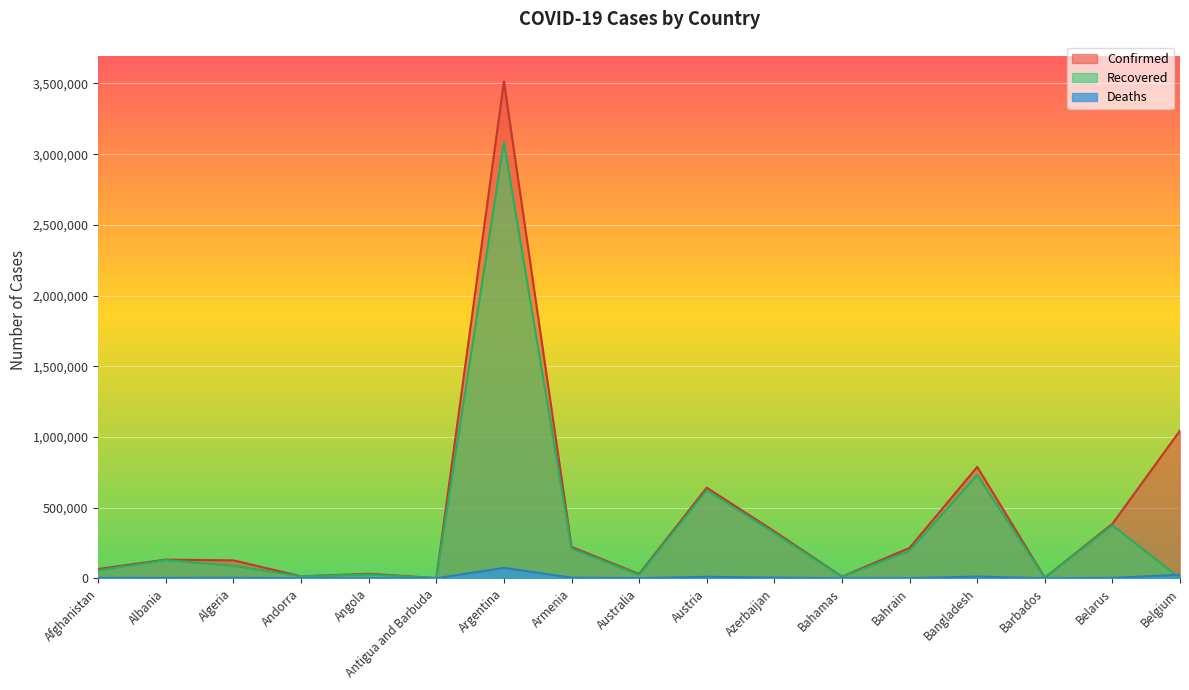

What is the sum of all Deaths values?

144901